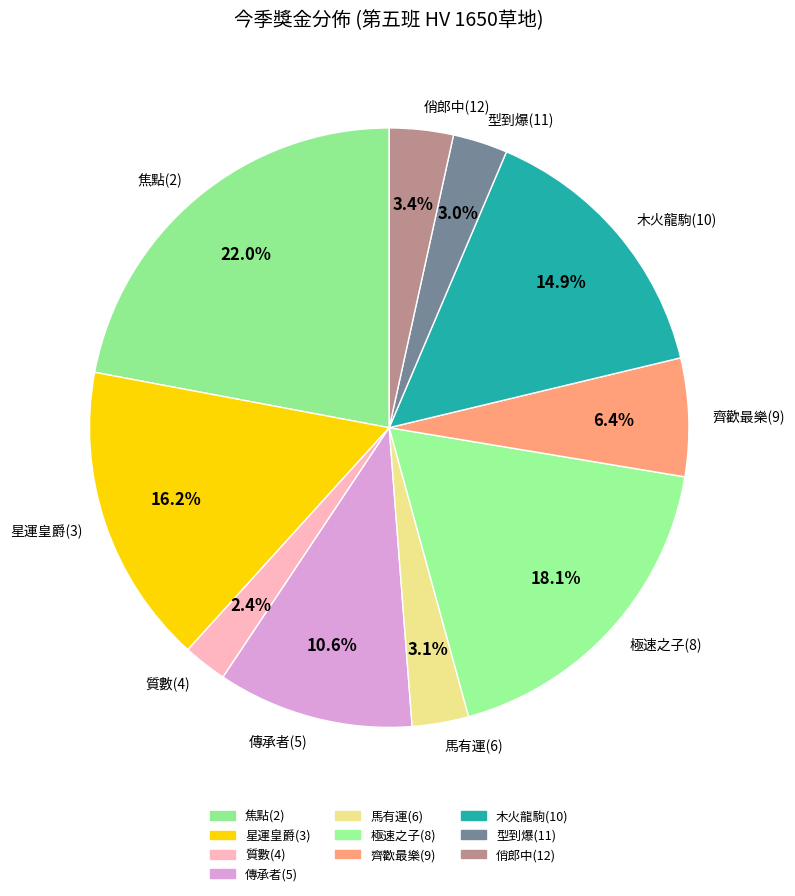

Is 焦點(2) the majority of the pie?

No